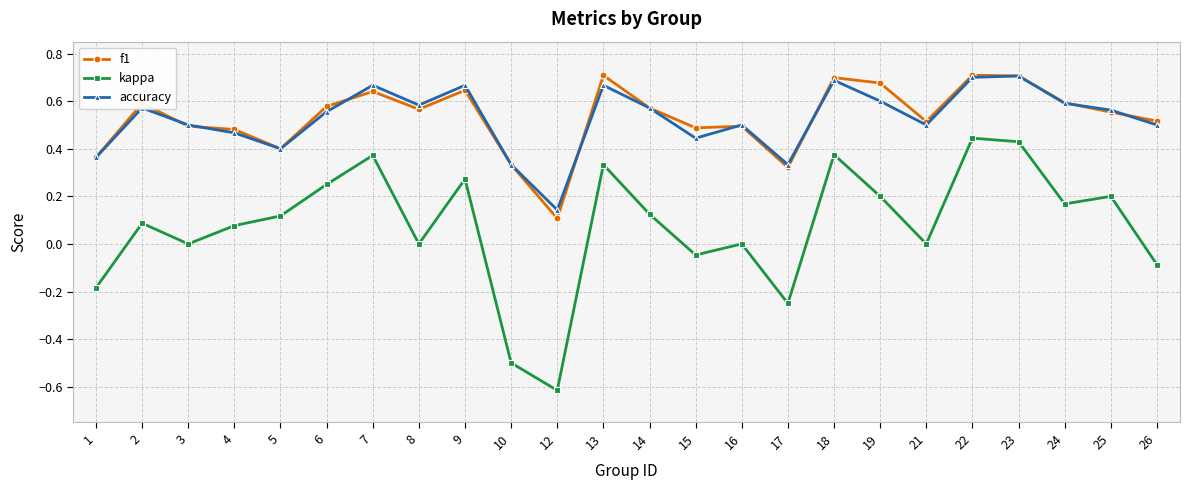

The f1 series shows 1.0 at 18. True or false?

False